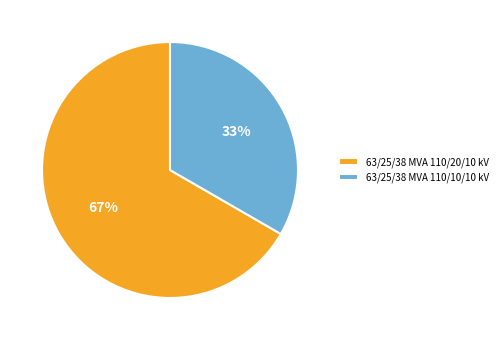

Is there any slice that represents more than half of the pie?

Yes